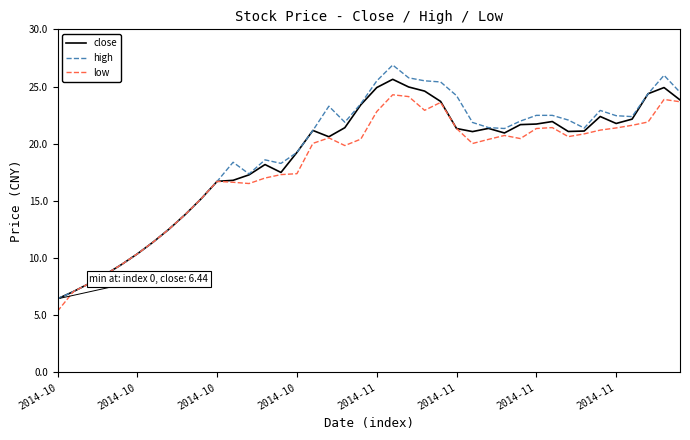

What is the highest value of the high series?

26.9